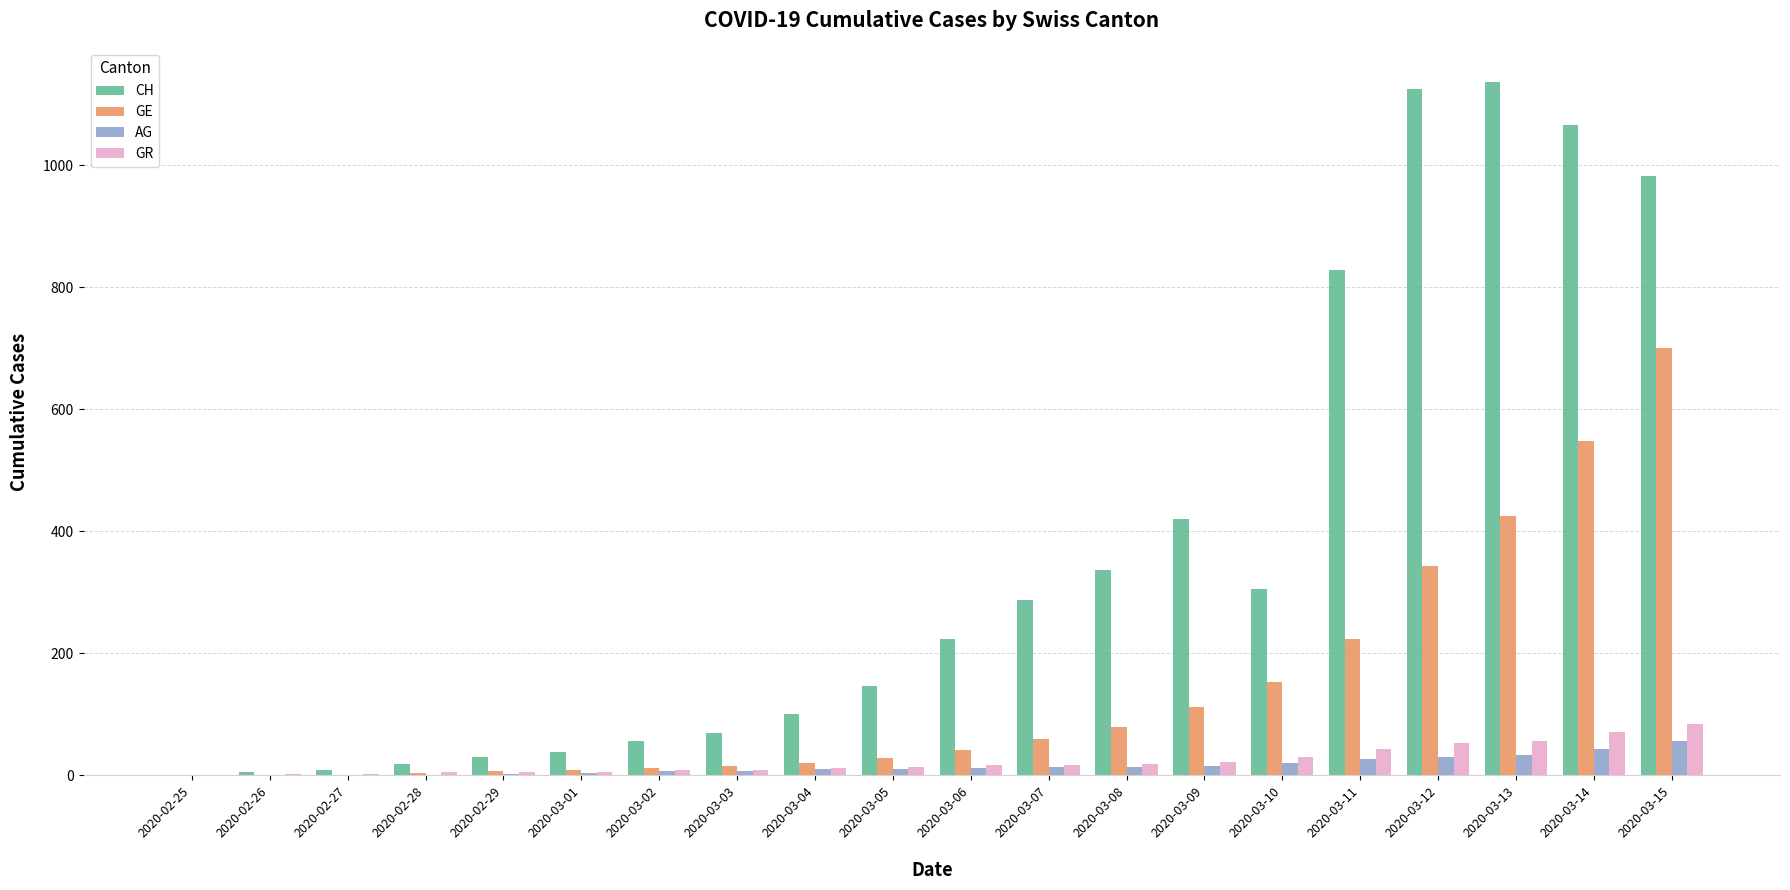

How many groups of bars are there?

20